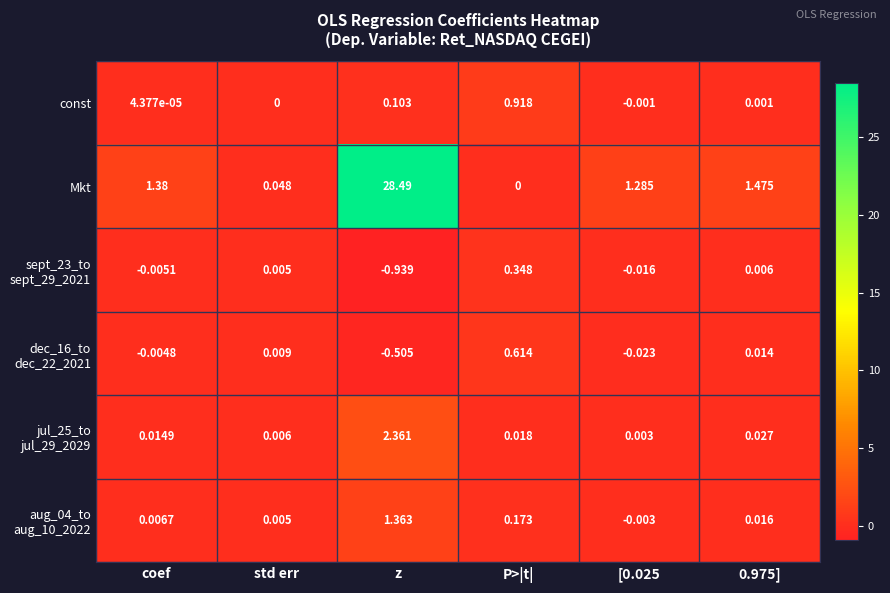

Is the value of Mkt at [0.025 greater than the value of const at P>|t|?

Yes